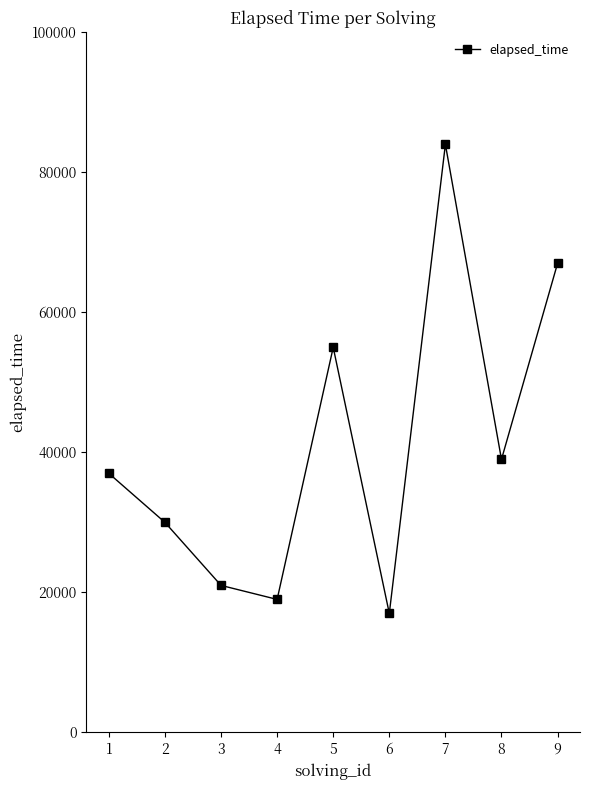

At which category does the data reach its first local peak?

5